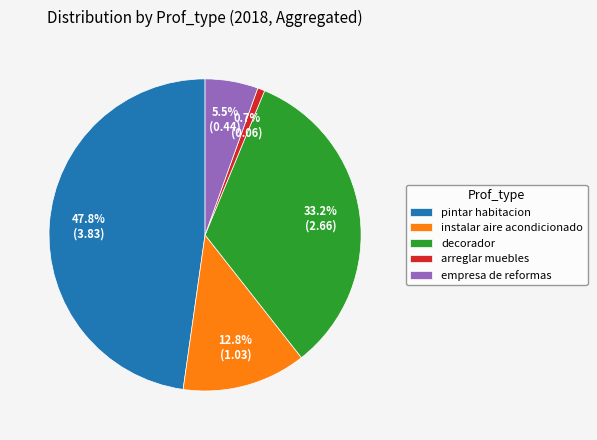

Which category has the smallest portion of the pie?

arreglar muebles